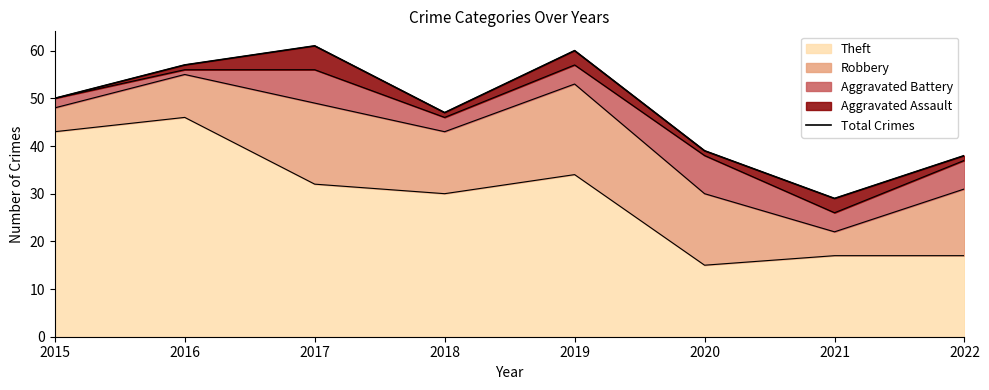

What is the smallest value displayed?

29